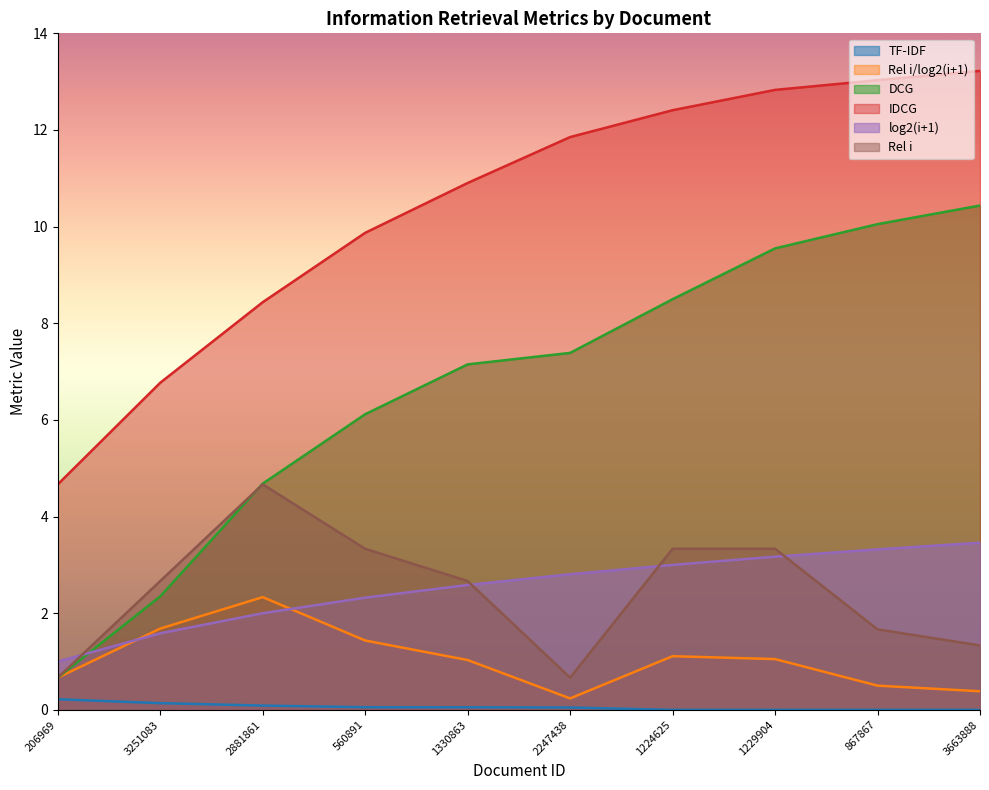

What is the spread (max minus min) of values at 1330863?

10.8